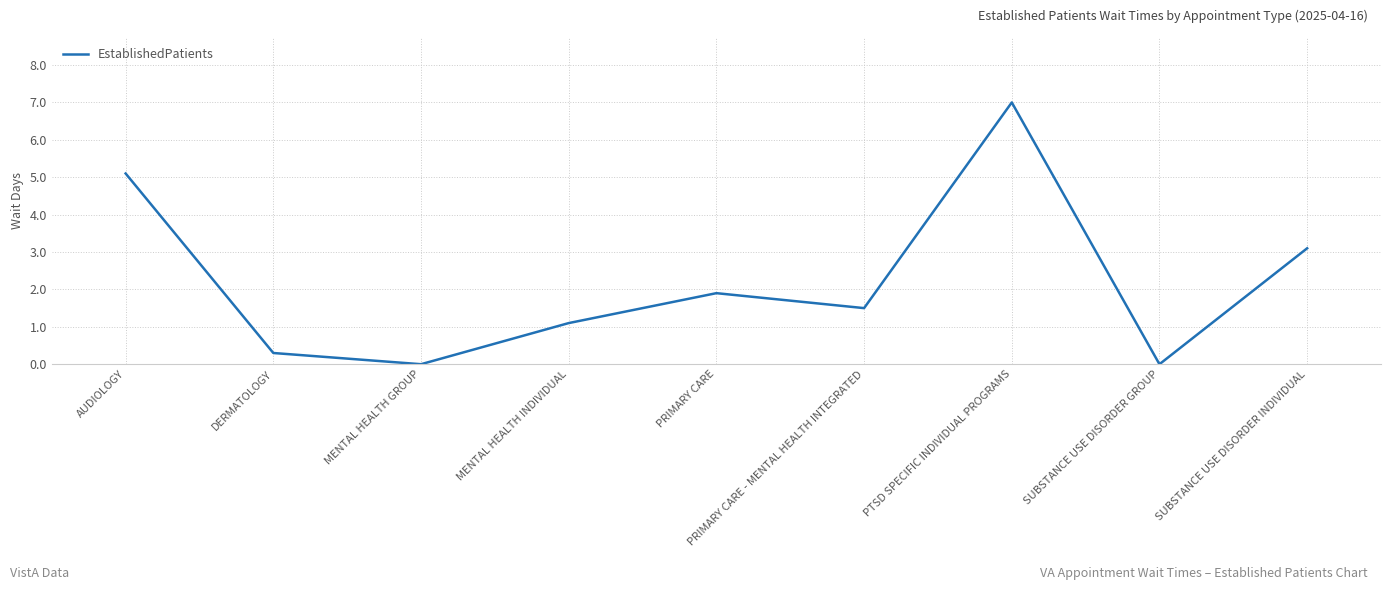

Where is the data nearest to the value 3?

SUBSTANCE USE DISORDER INDIVIDUAL